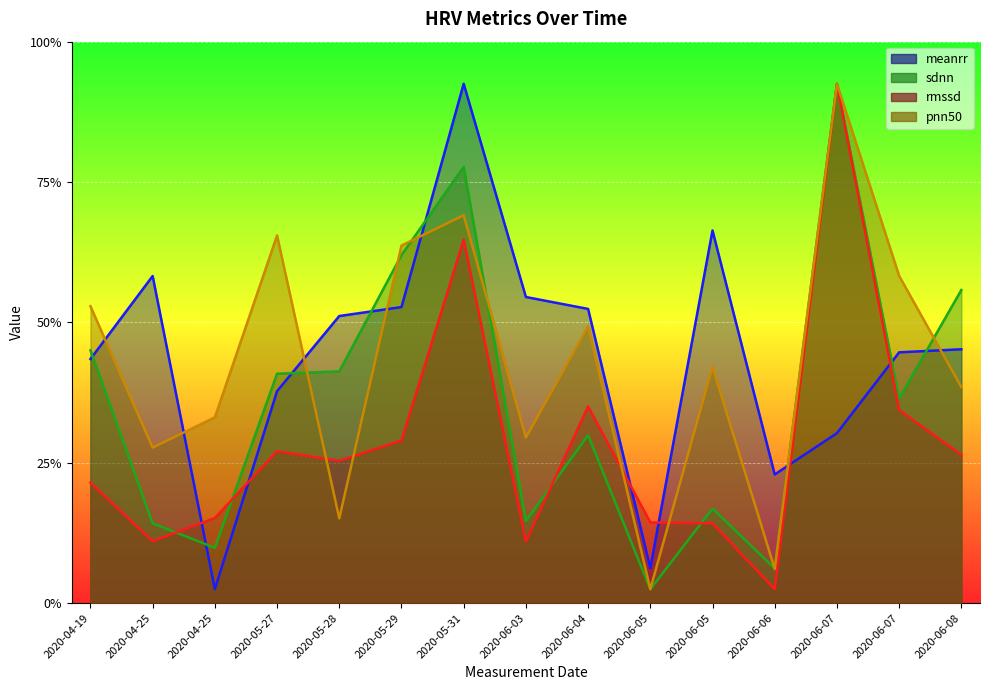

What is the average value of the sdnn series?

72.8